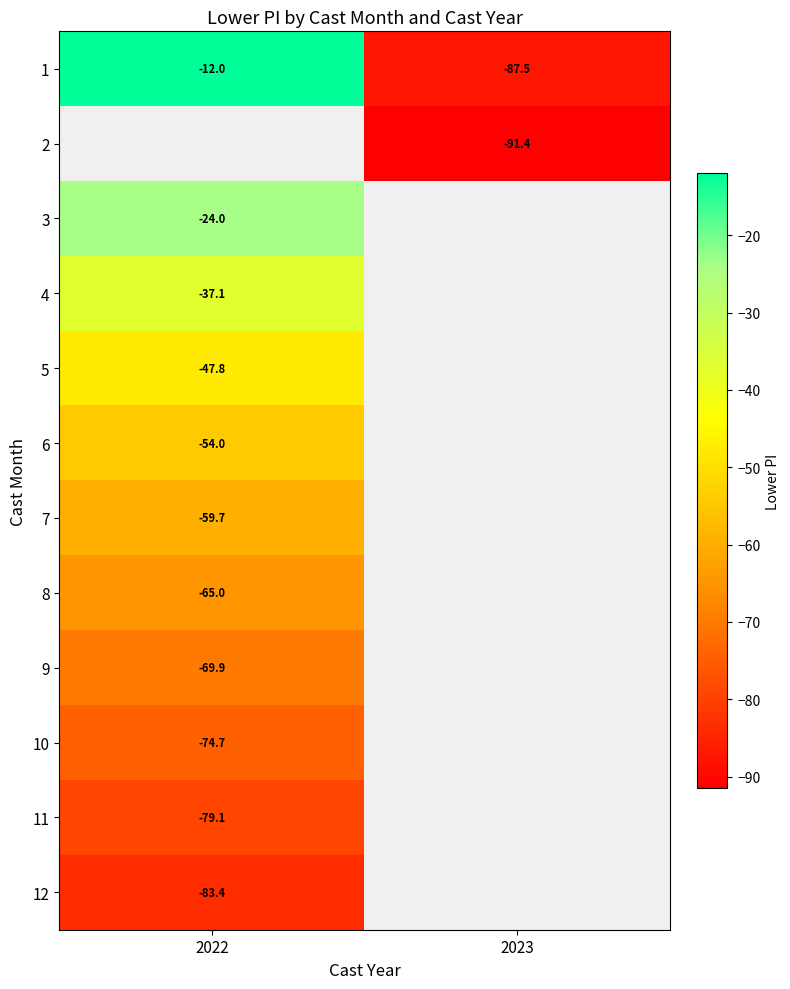

Is the value of 6 at 2022 greater than the value of 10 at 2022?

Yes